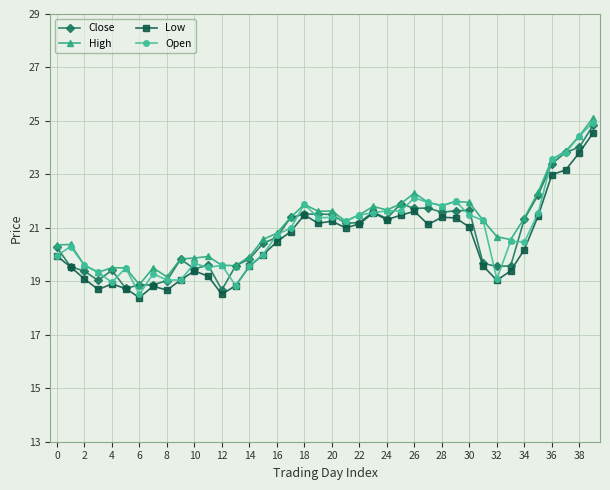

What is the highest value of the Low series?

24.6